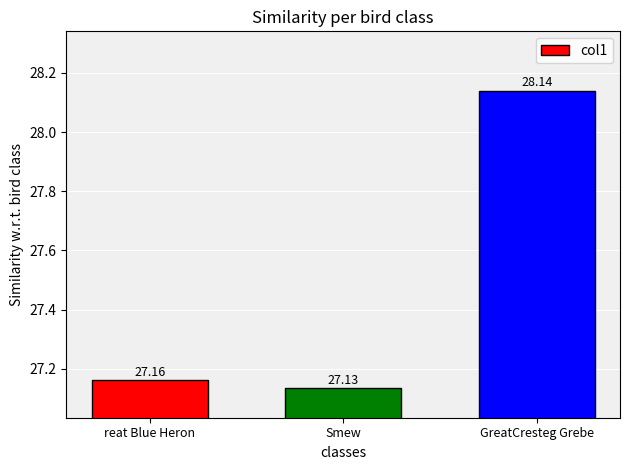

Approximately how many times larger is the value at reat Blue Heron compared to GreatCresteg Grebe?

1.0